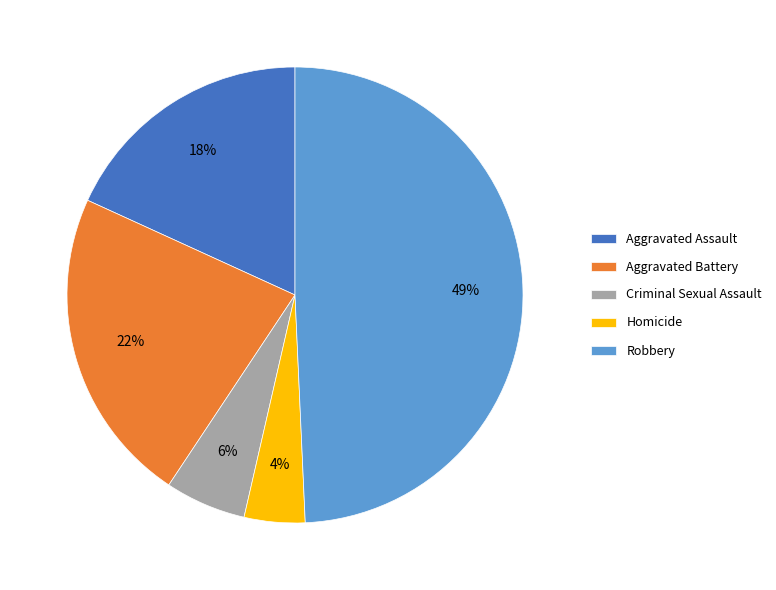

To the nearest percent, what percentage of the pie is Criminal Sexual Assault?

6%